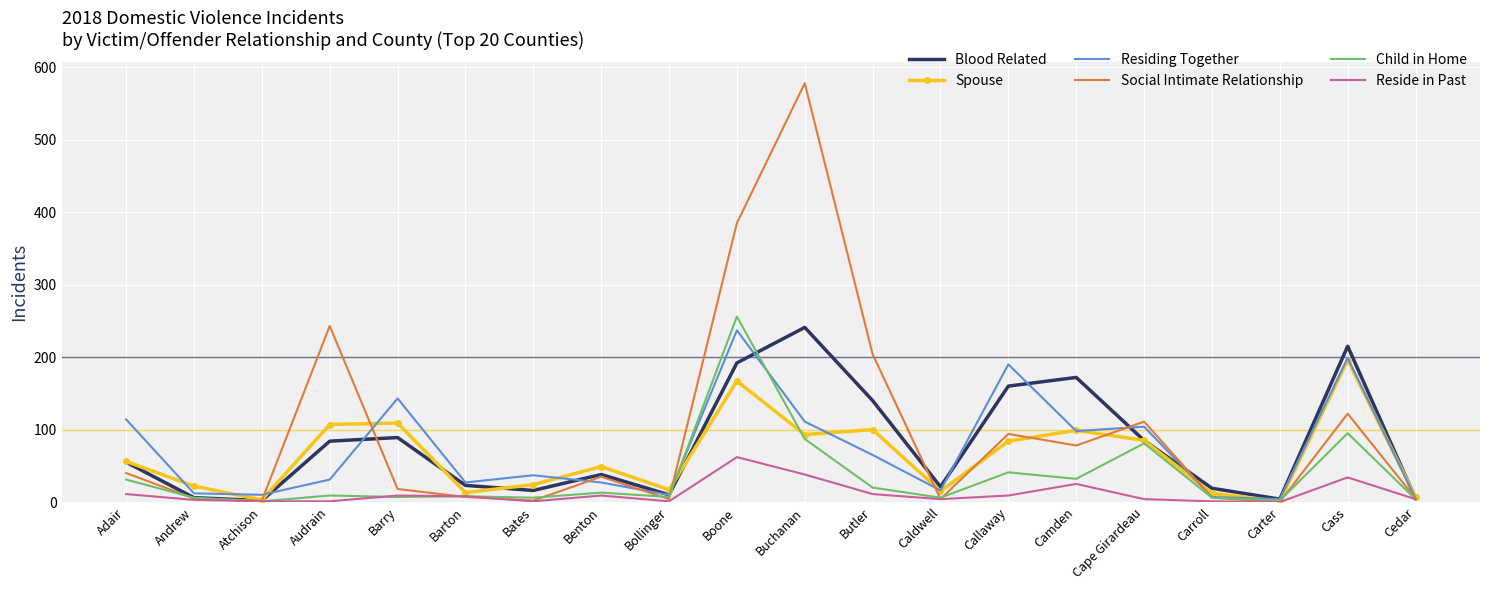

What is the sum of all Blood Related values?

1577